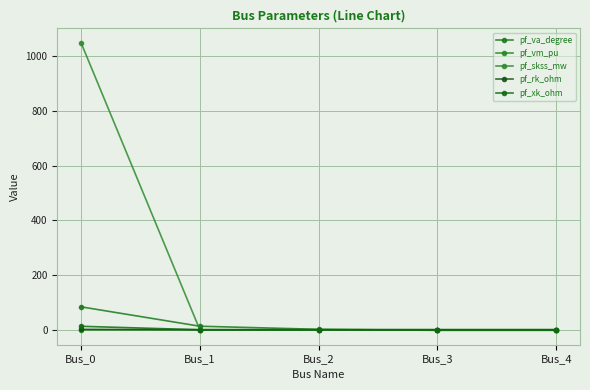

Which series has the widest spread of values?

pf_skss_mw